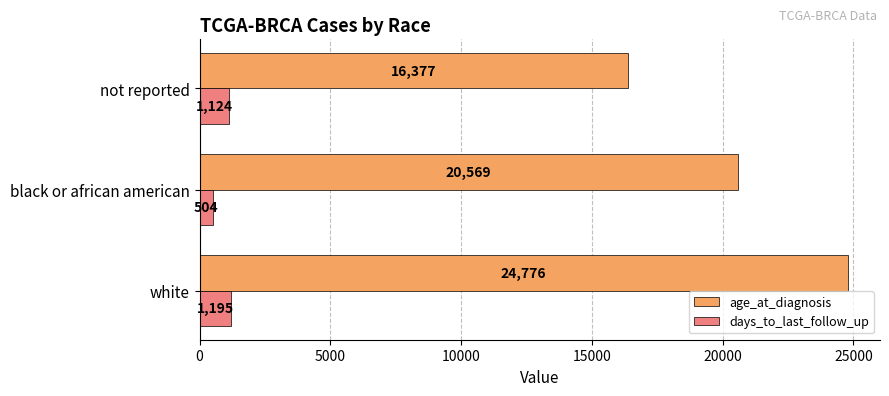

What is the smallest value displayed?

504.3